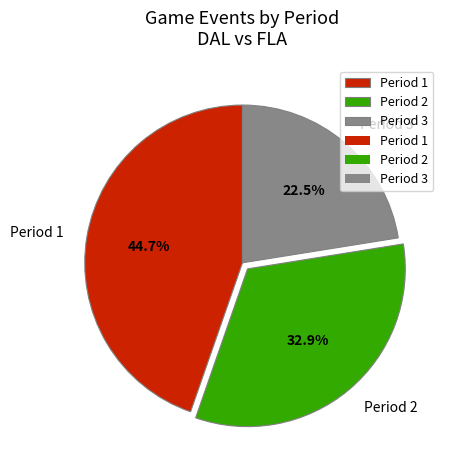

Rank the categories by value from lowest to highest.

Period 3, Period 2, Period 1